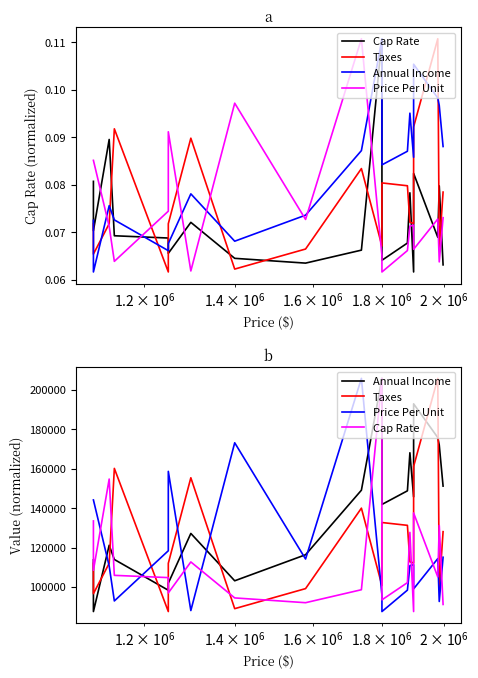

Reading left to right, what are all the values shown in this chart?

Cap Rate: 133538.7	108522.8	154772.2	105955.6	104807.1	97044.3	112751.4	94512.5	92090.9	98668.1	205816.0	93529.0	102263.4	127741.4	87600.0	137578.4	105174.9	131256.9	91201.5
Taxes: 112062.4	96667.1	112062.4	160172.4	87600.0	112062.4	155419.1	89069.0	99233.0	140014.3	100778.9	132736.8	131306.4	112803.2	112213.1	161125.0	205816.0	99233.0	128099.0
Annual Income: 113820.0	87600.0	121200.0	114000.0	98400.0	102000.0	127200.0	103200.0	116400.0	149124.0	205816.0	141900.0	148800.0	168100.0	145740.0	192900.0	175800.0	172000.0	151200.0
Price Per Unit: 144182.5	144182.5	110693.1	92982.2	118421.4	158673.1	88113.4	173163.8	114235.2	205816.0	95880.3	87600.0	98456.4	110873.3	111337.0	99100.5	114428.4	92706.1	115123.9